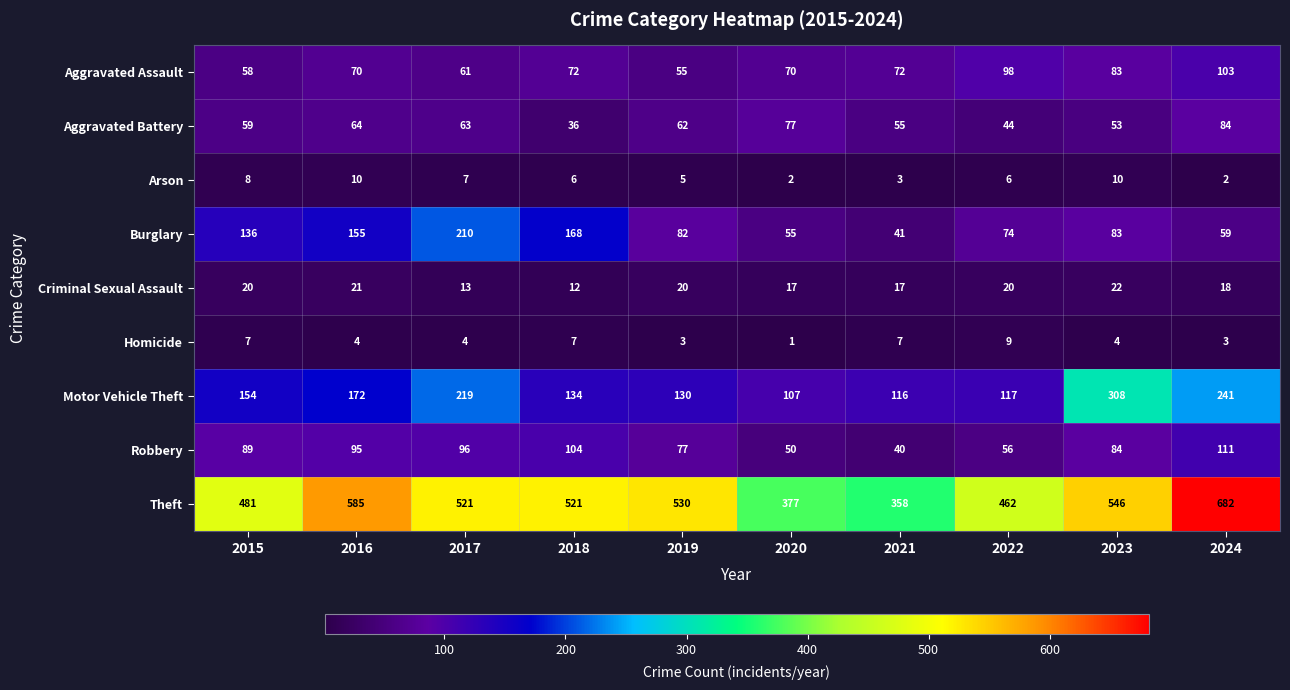

Read the Aggravated Assault value at 2023, to the nearest 5.

85